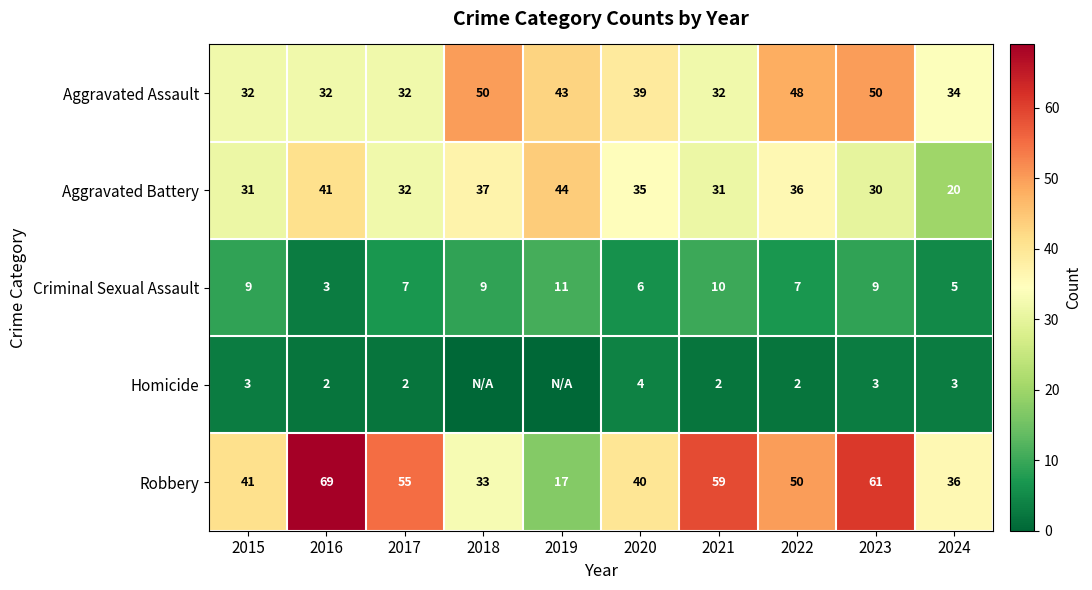

True or false: Aggravated Battery has a value of 18 at 2019.

False